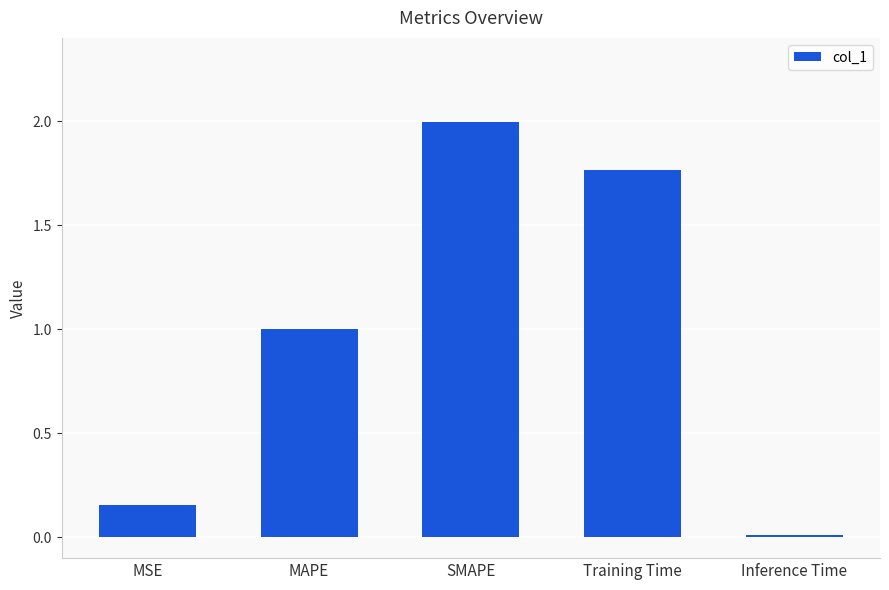

What is the change in value from MSE to SMAPE?

+1.8